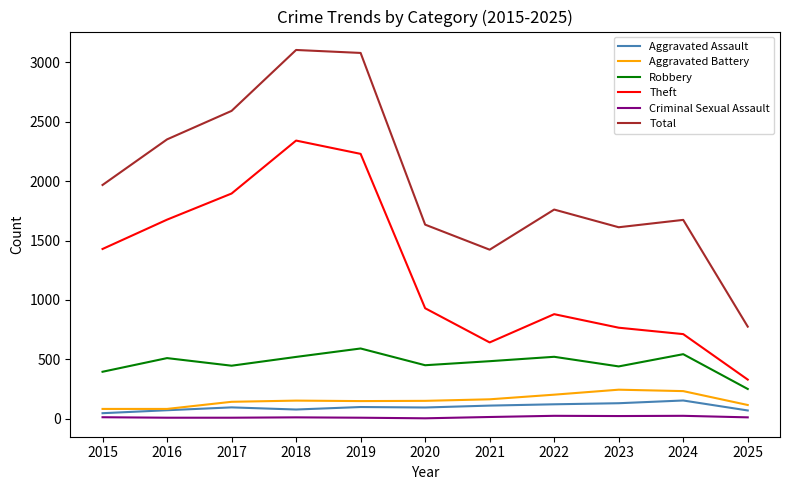

Where is Theft nearest to the value 1335?

2015